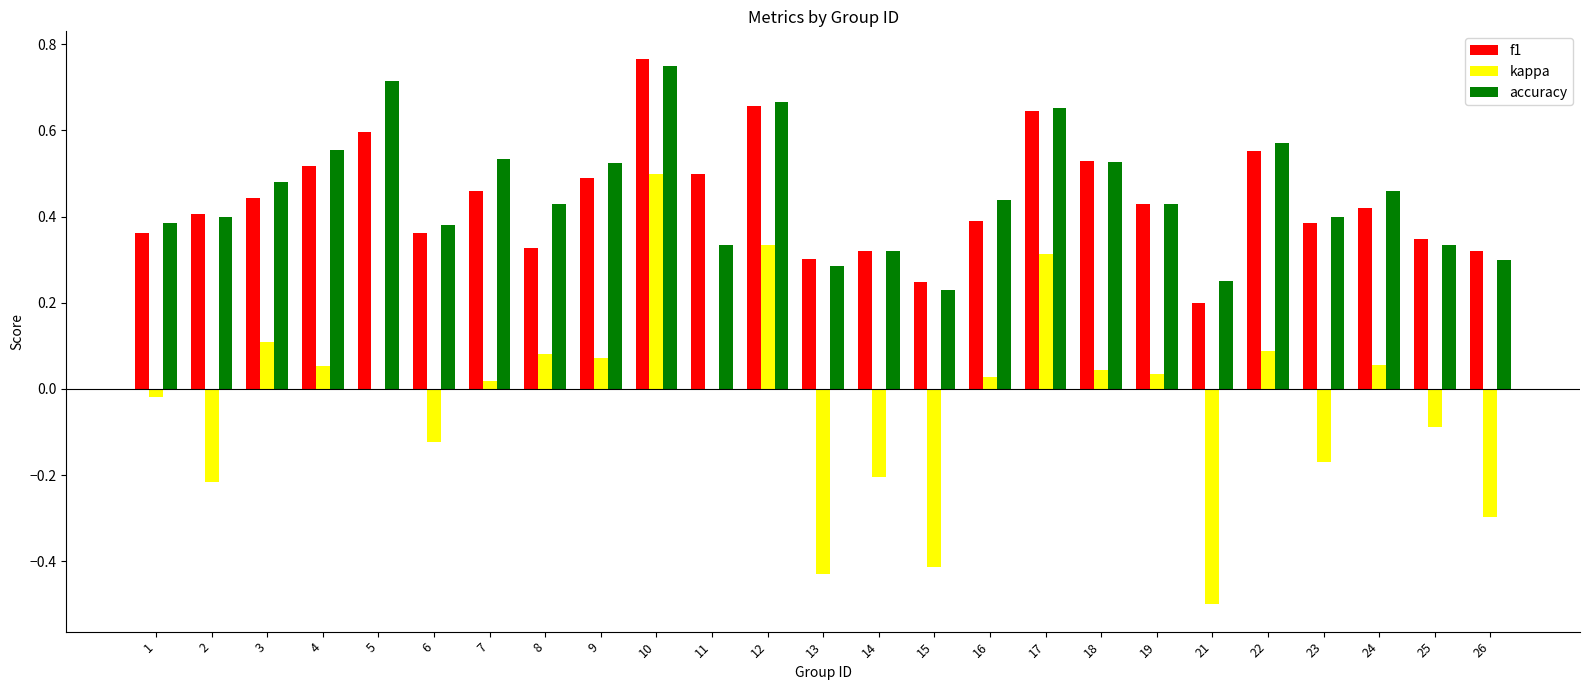

At which category is the sum across all series the highest?

10